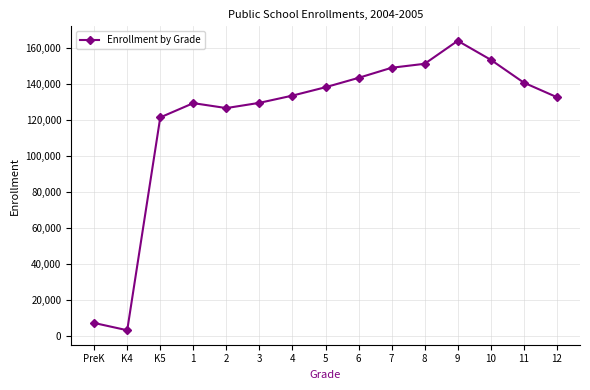

What is the average value?

121451